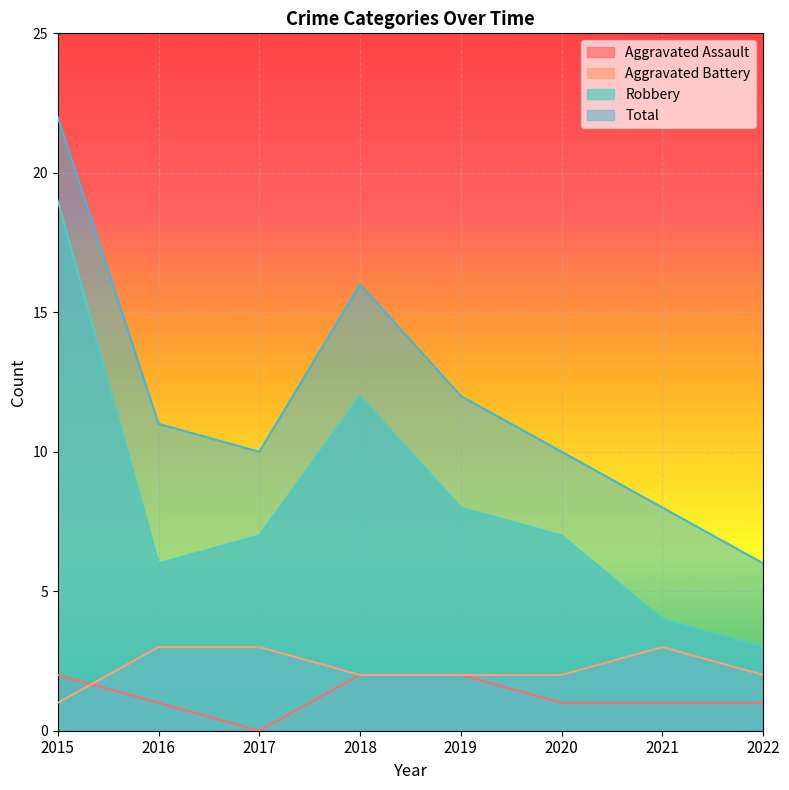

What is the sum of all Total values?

95